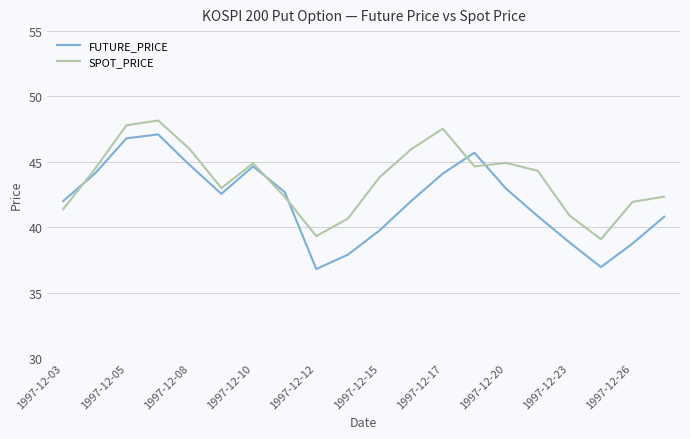

Which series has the largest total across all categories?

SPOT_PRICE